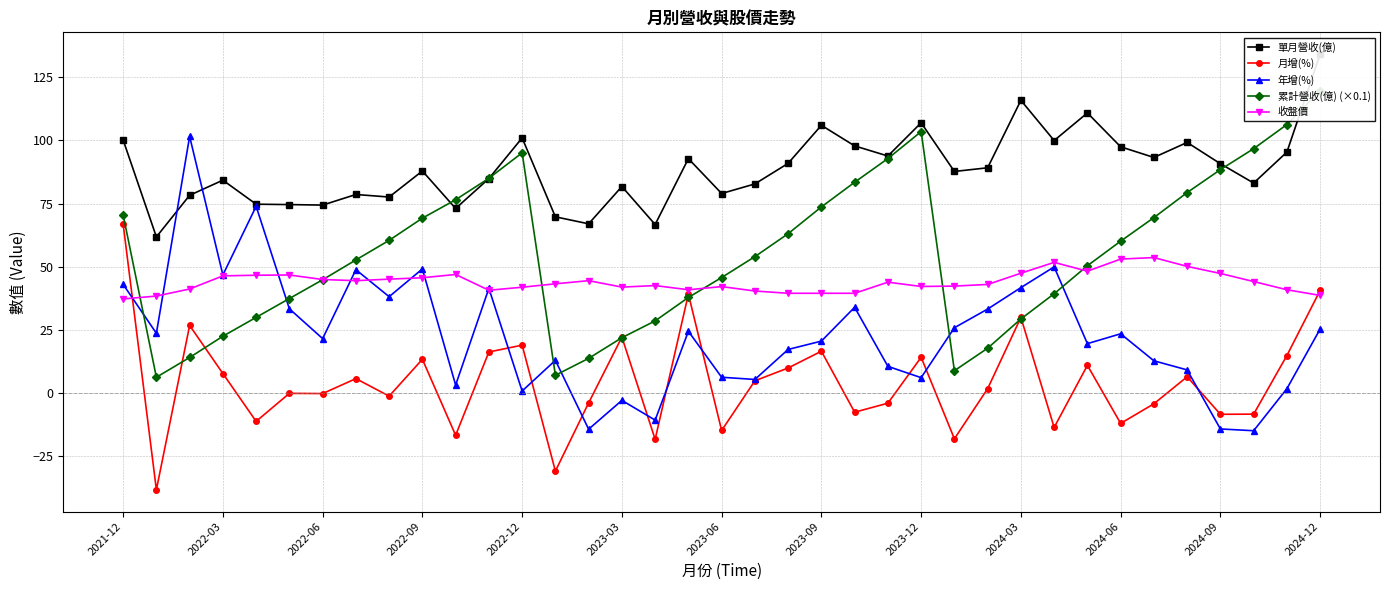

Rank the series by their maximum value, from lowest to highest.

收盤價, 月增(%), 年增(%), 累計營收(億) (×0.1), 單月營收(億)